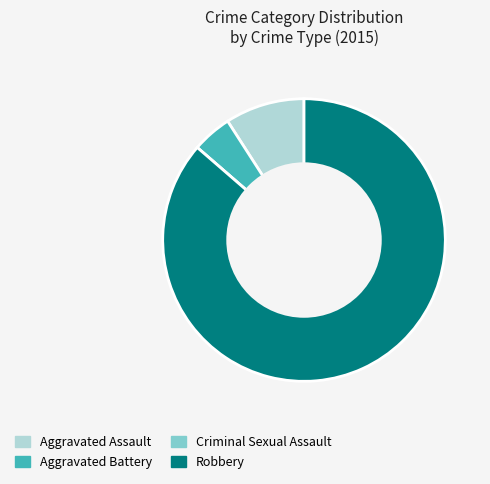

What is the largest slice in the pie chart?

Robbery